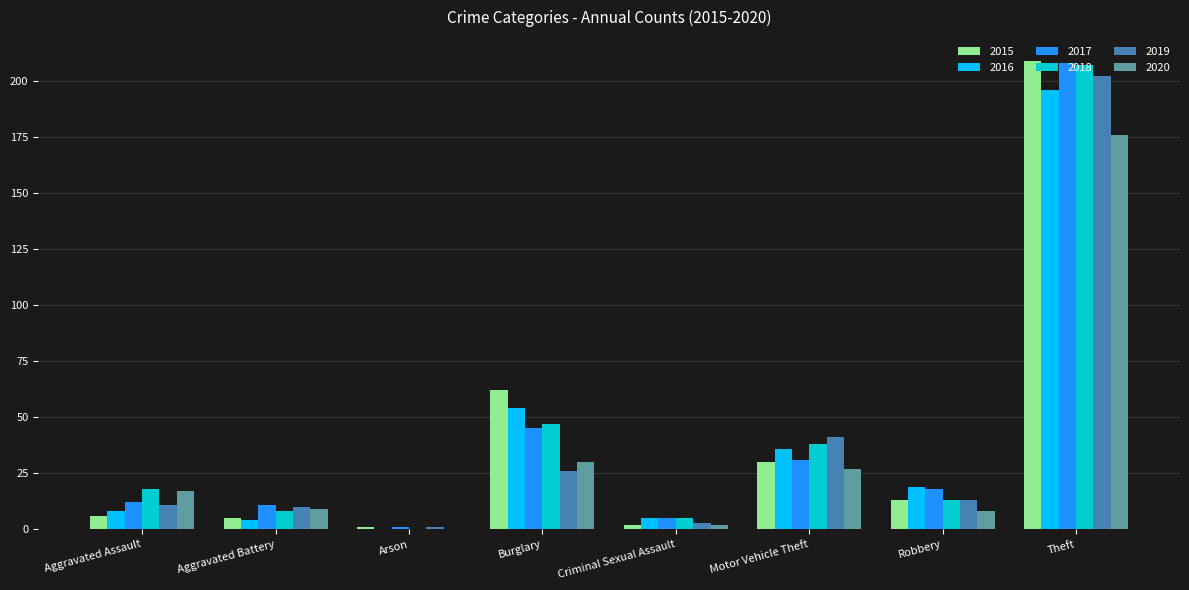

What is the maximum value for 2020?

176